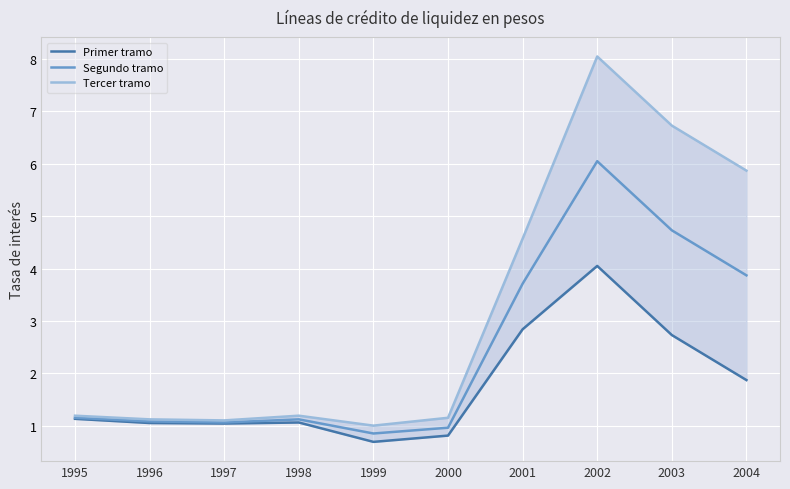

What is the difference between the highest and lowest values at 1997?

0.1